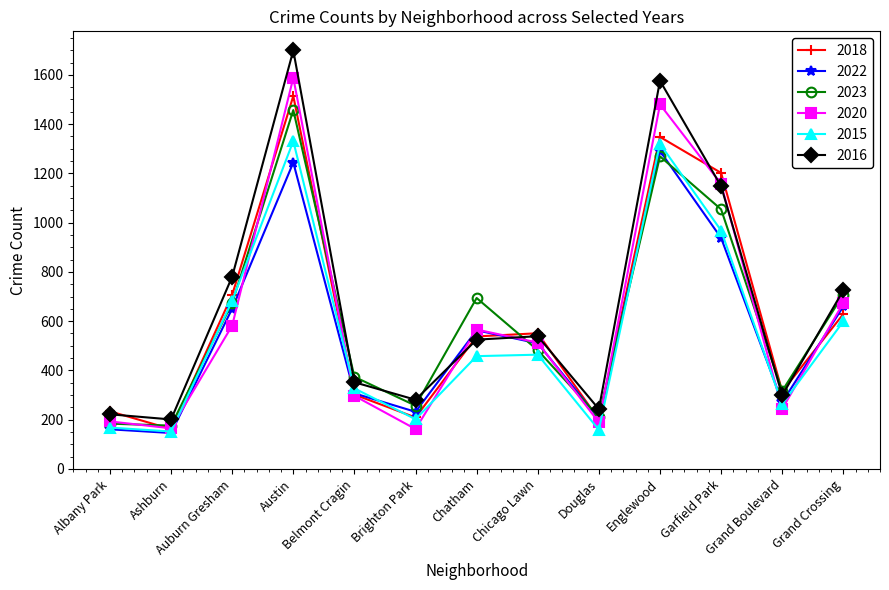

The value of 2018 at Ashburn is 96. True or false?

False